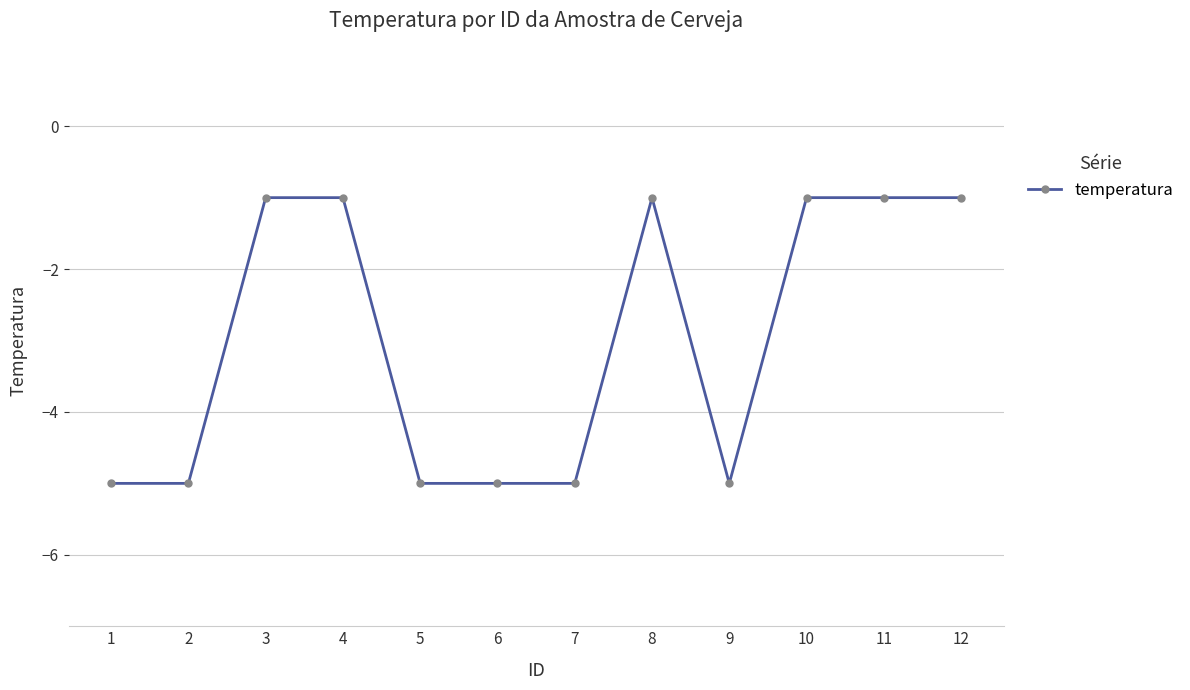

Does the chart have visible grid lines?

Yes